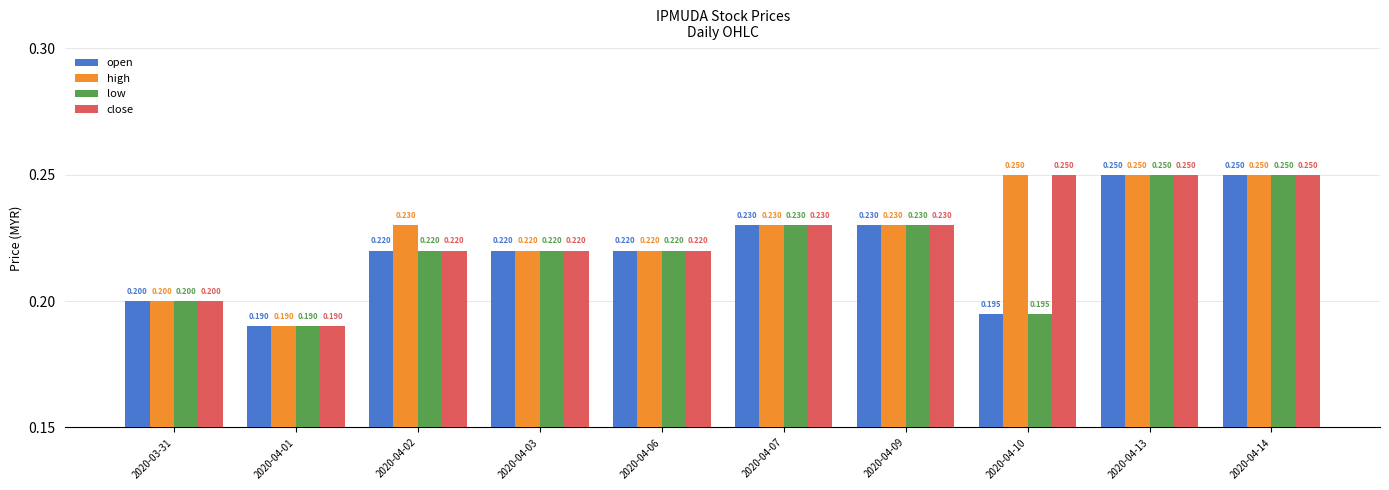

What is the difference between the maximum and minimum values in the low series?

0.1